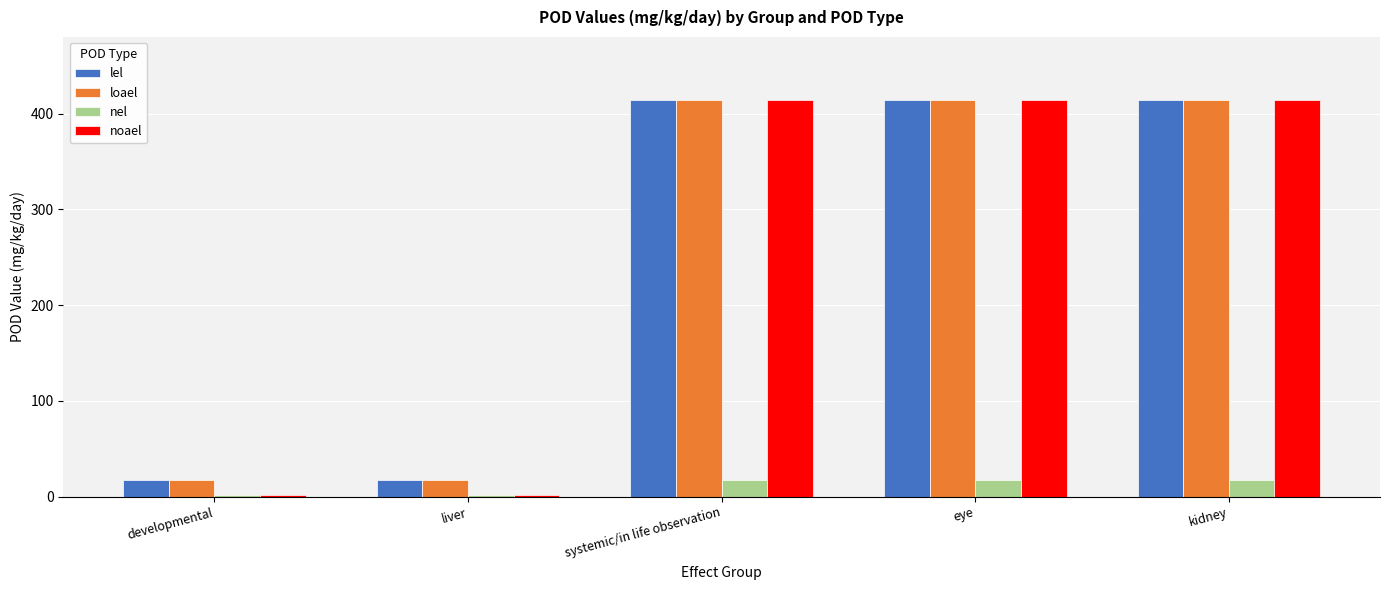

At how many categories does at least one series exceed 150?

3